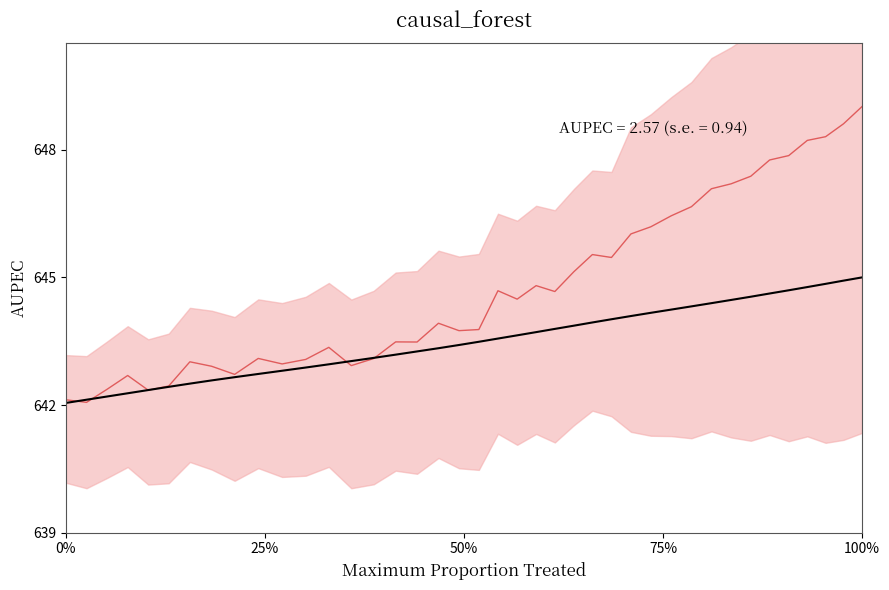

How many data points in Baseline are above 643?

27